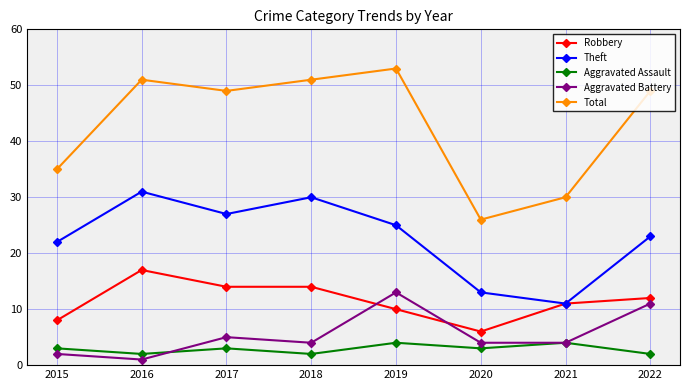

Where is the first local maximum for Robbery?

2016